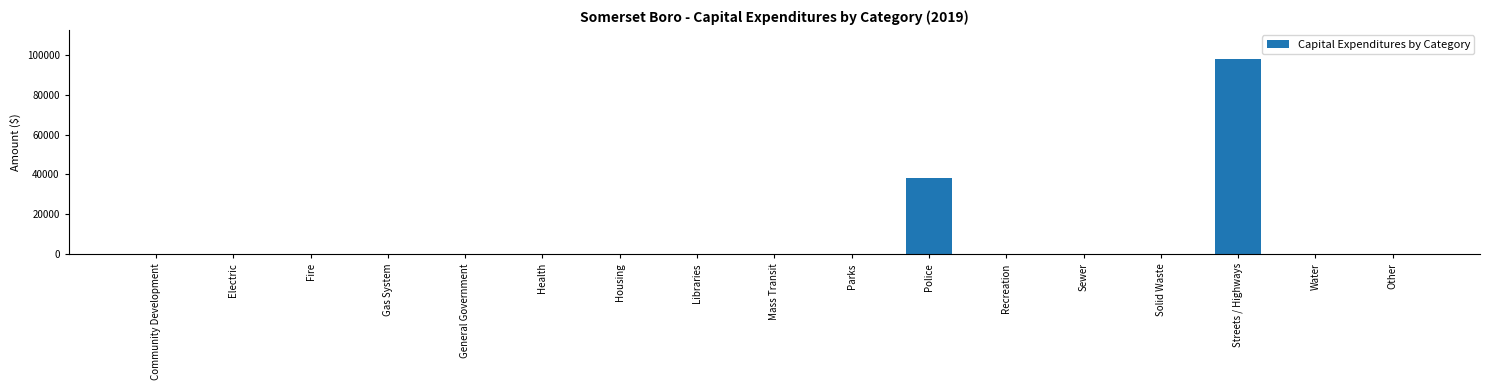

Reading left to right, what are all the values shown in this chart?

Community Development=0	Electric=0	Fire=0	Gas System=0	General Government=0	Health=0	Housing=0	Libraries=0	Mass Transit=0	Parks=0	Police=38078	Recreation=0	Sewer=0	Solid Waste=0	Streets / Highways=97805	Water=0	Other=0